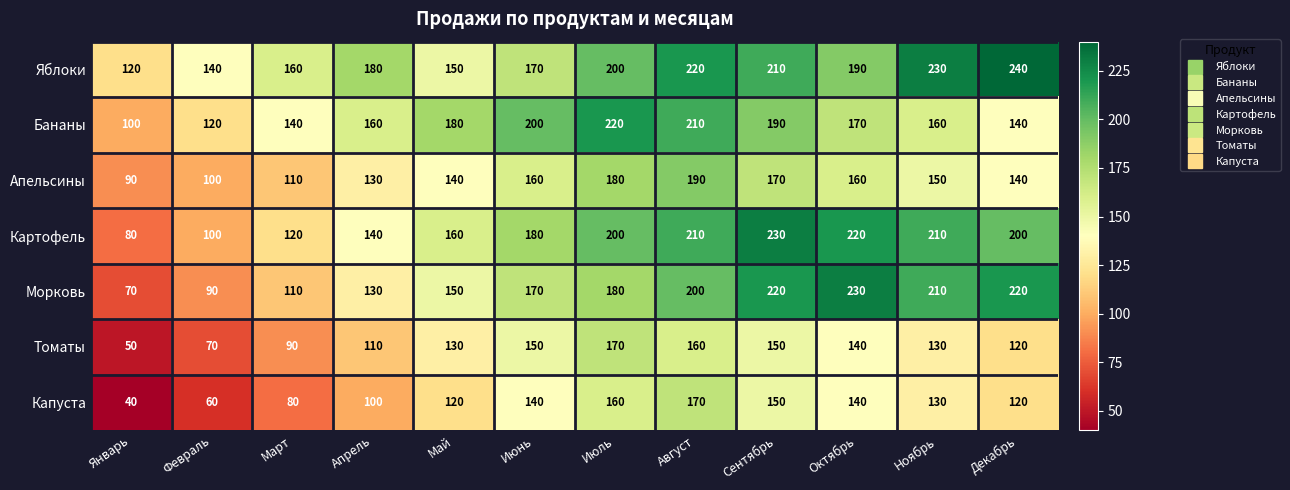

Which series has the largest range (max minus min)?

Морковь